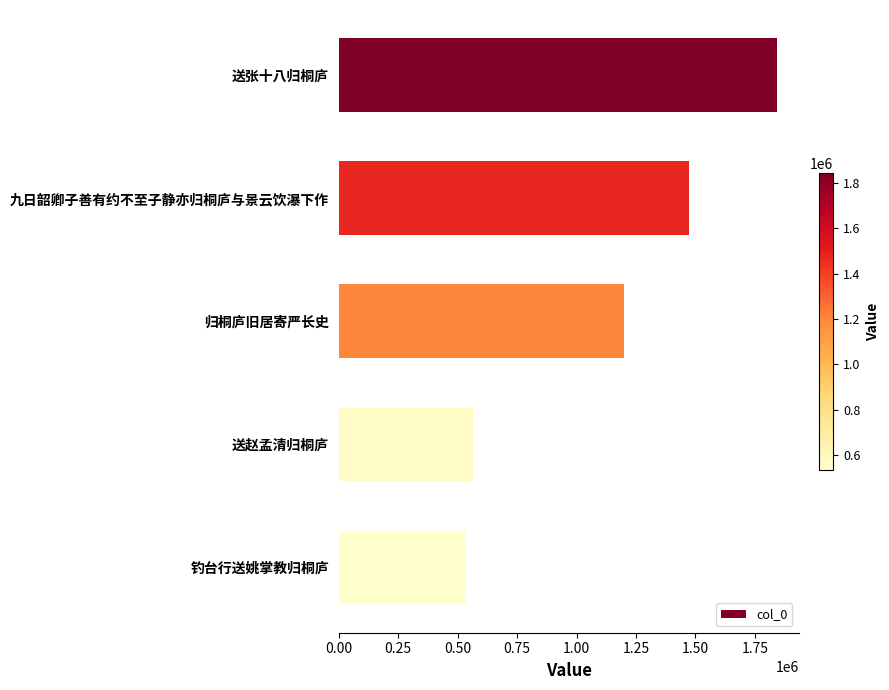

What is the label of the 1st bar from the bottom?

钓台行送姚掌教归桐庐